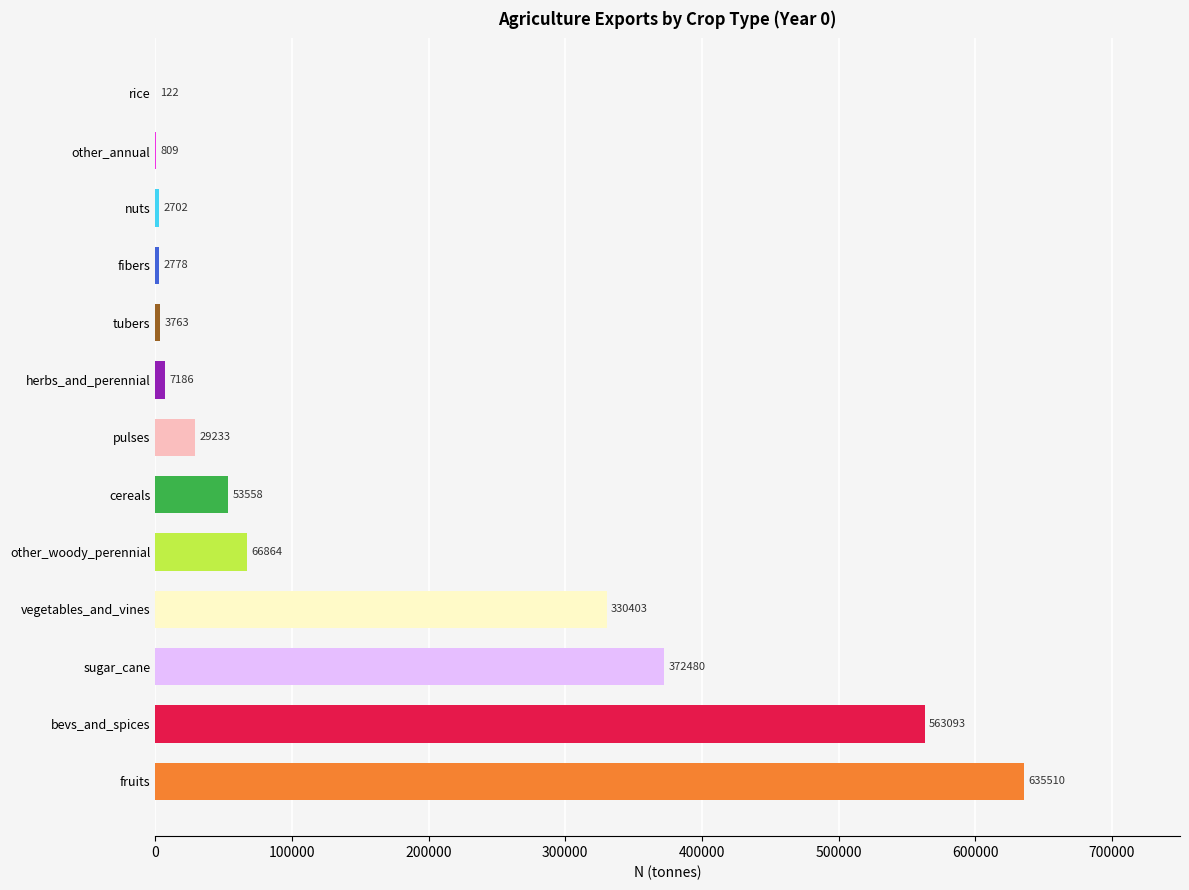

Between pulses and sugar_cane, which is larger?

sugar_cane